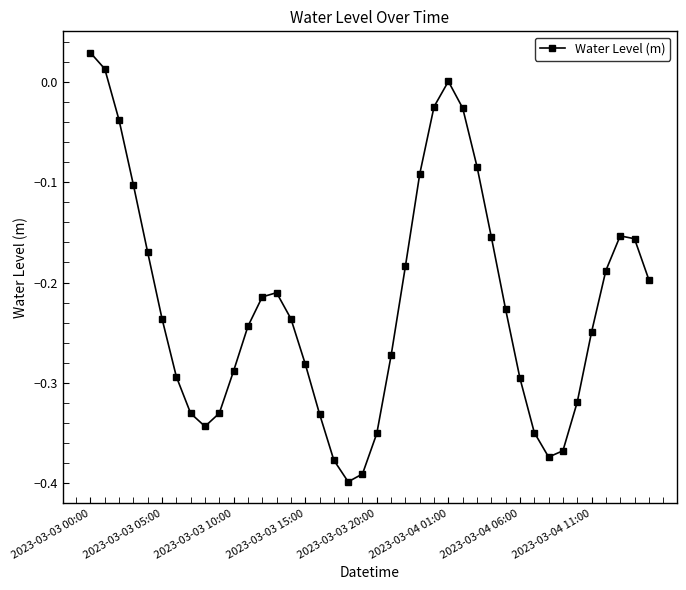

How many interior local peaks (higher than both neighbors) does the data have?

3